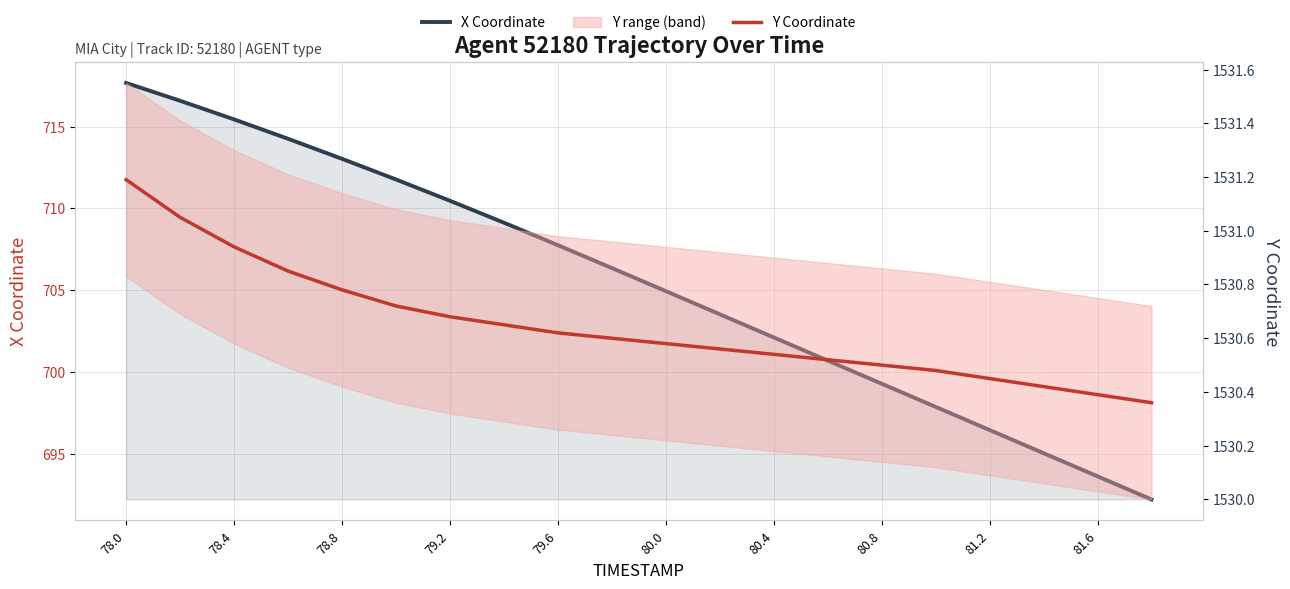

Reading right to left, what are all the values shown in this chart?

X Coordinate: 692.2	693.6	695.0	696.5	697.9	699.3	700.7	702.1	703.5	704.9	706.4	707.8	709.1	710.5	711.8	713.0	714.3	715.4	716.6	717.7
Y Coordinate: 1530.4	1530.4	1530.4	1530.5	1530.5	1530.5	1530.5	1530.5	1530.6	1530.6	1530.6	1530.6	1530.7	1530.7	1530.7	1530.8	1530.8	1530.9	1531.0	1531.2